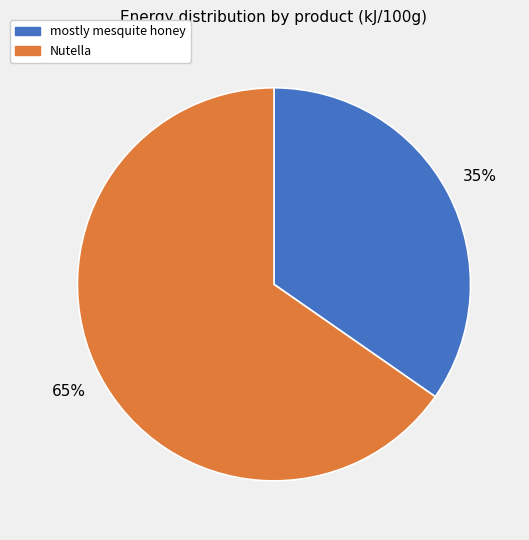

Which has a higher value, mostly mesquite honey or Nutella?

Nutella